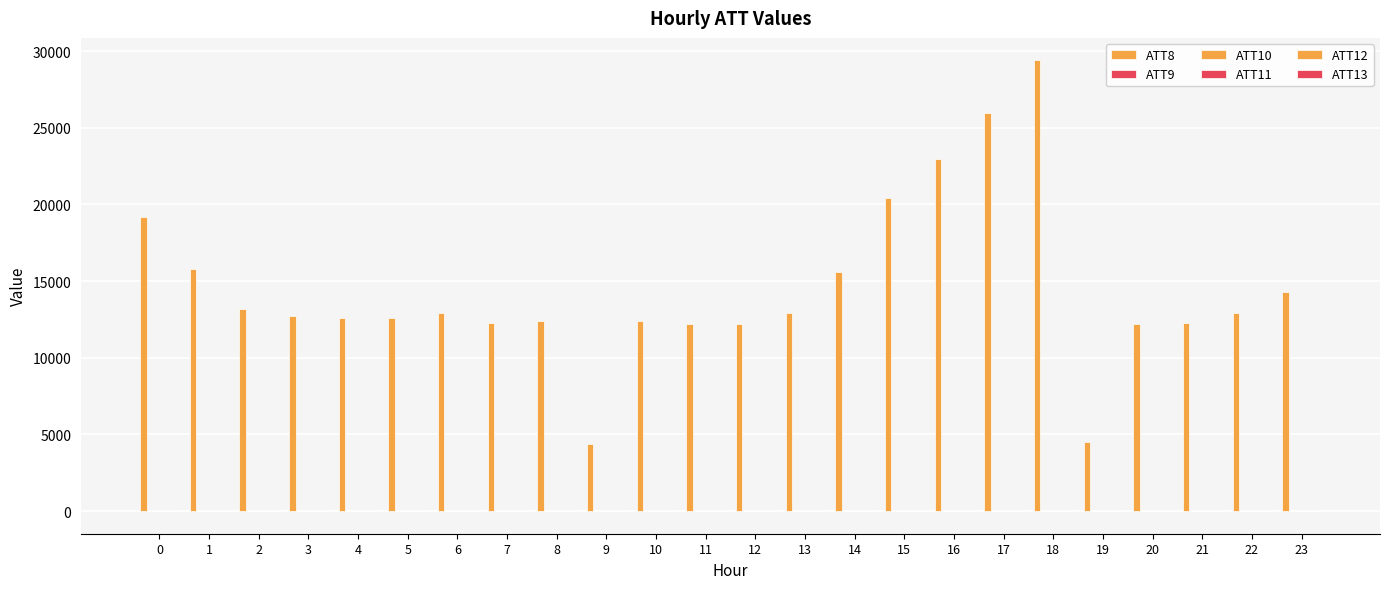

How many distinct data groups are displayed?

6